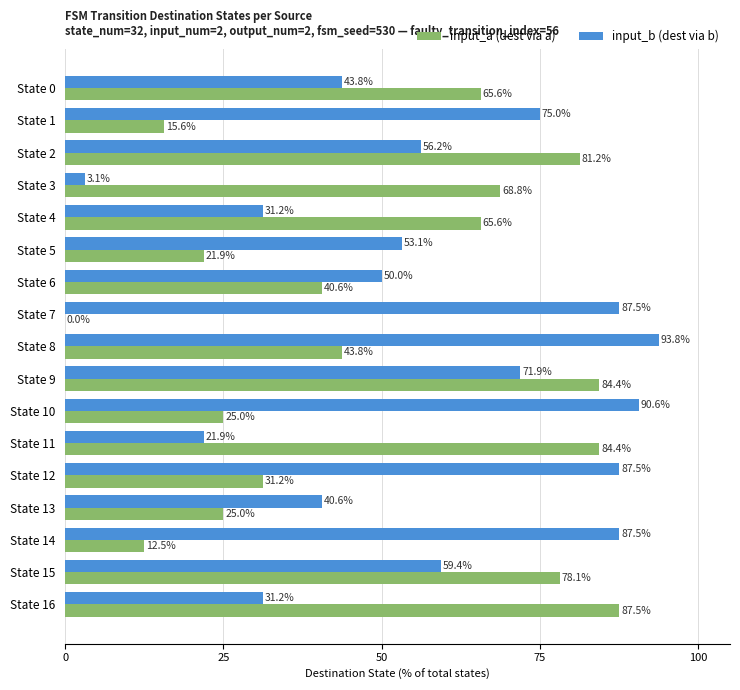

How many data points does each series have?

17